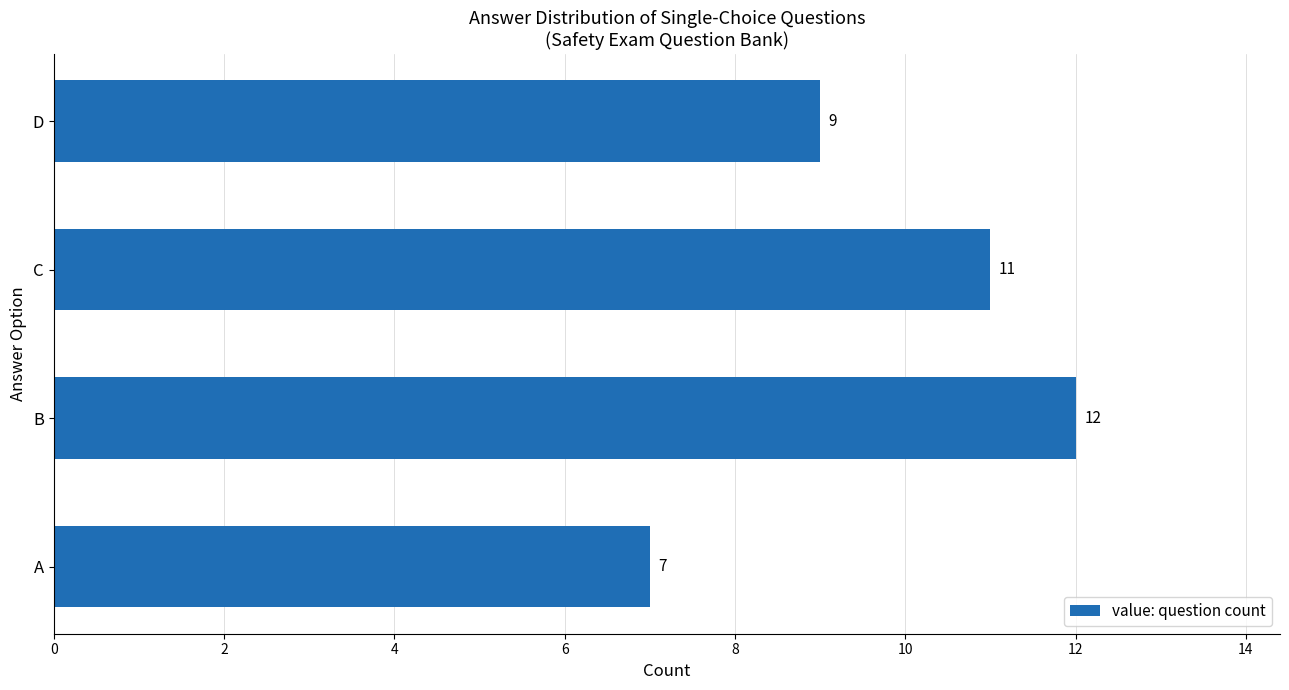

Does the chart contain stacked bars?

No